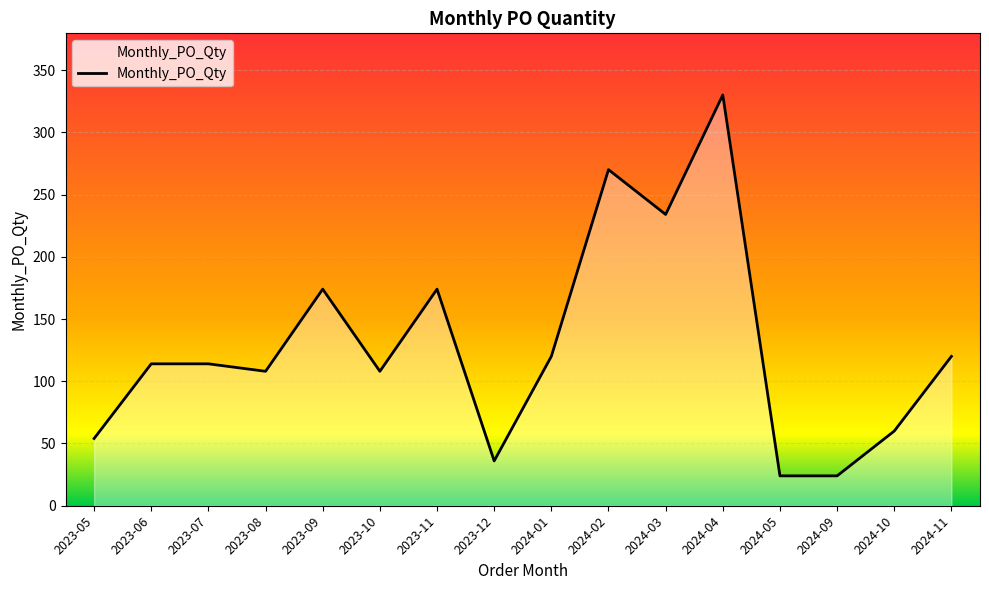

The value at 2024-05 is 24. True or false?

True